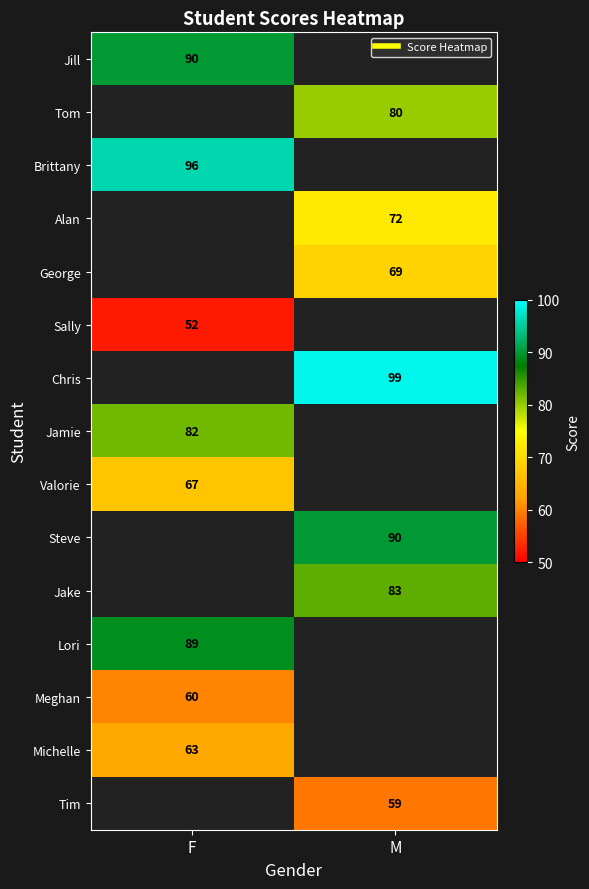

True or false: Jill has a value of 90 at F.

True